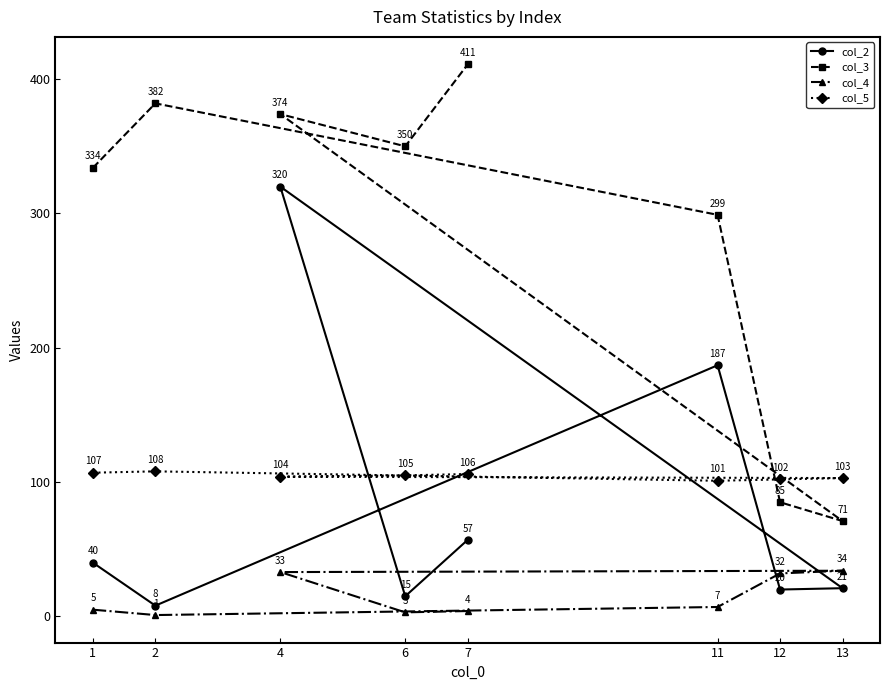

How many values in the col_5 series are below 105?

4